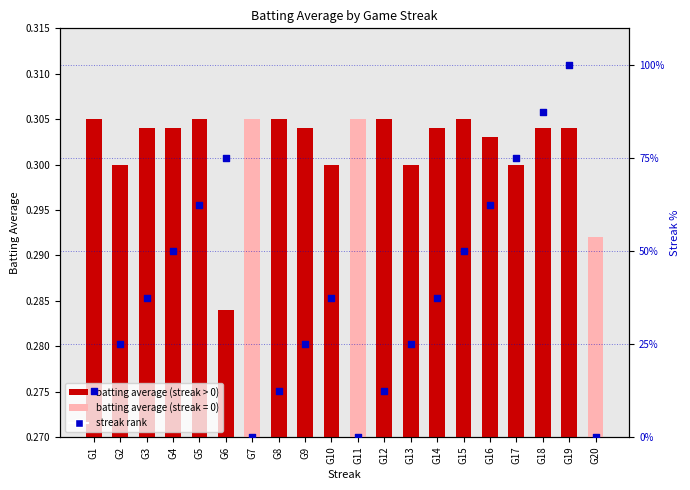

Which series reaches the maximum Y coordinate?

streak rank